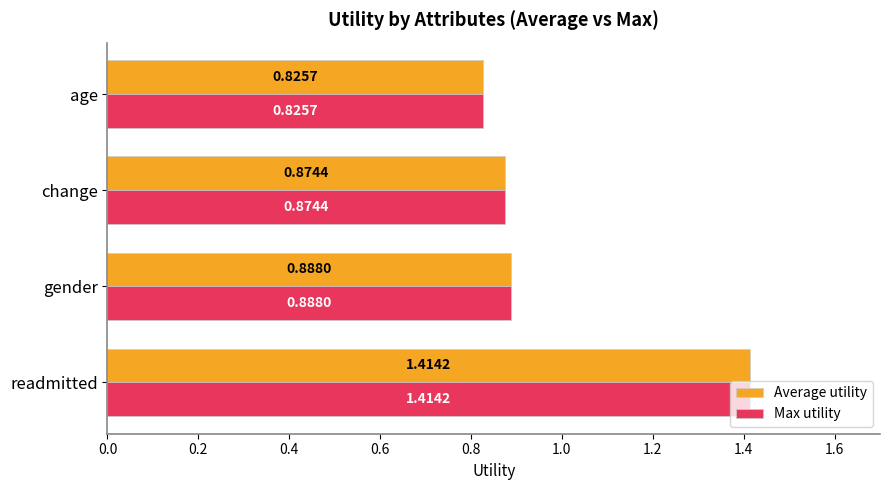

Which category has the lowest value in the Max utility series?

age